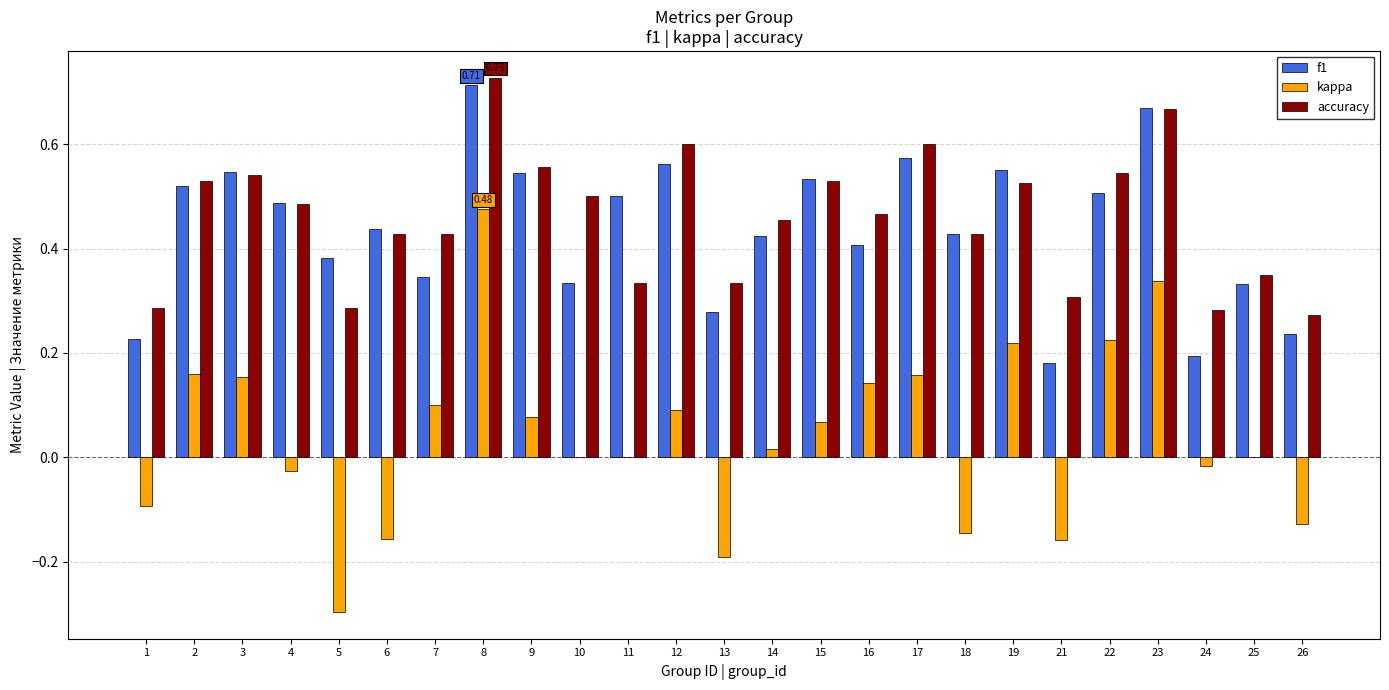

What is the sum of all f1 values?

10.9